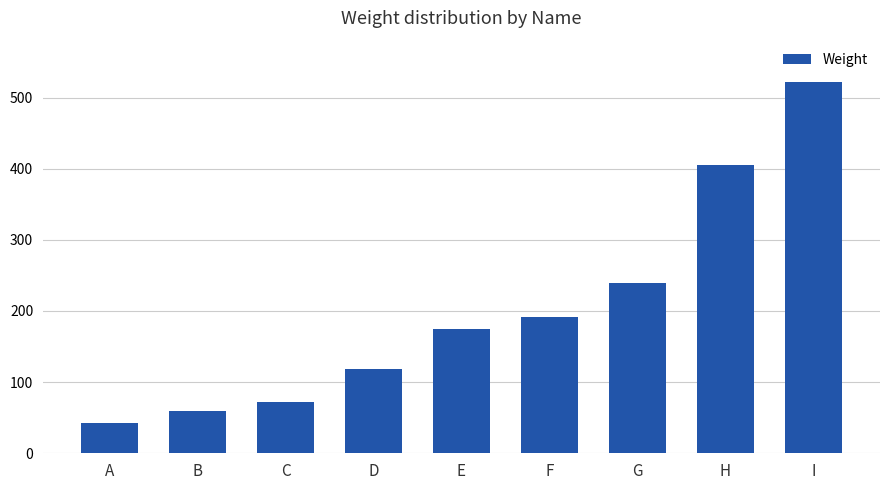

Reading left to right, list all the values displayed in this chart.

A=43	B=59	C=72	D=119	E=175	F=192	G=240	H=405	I=522